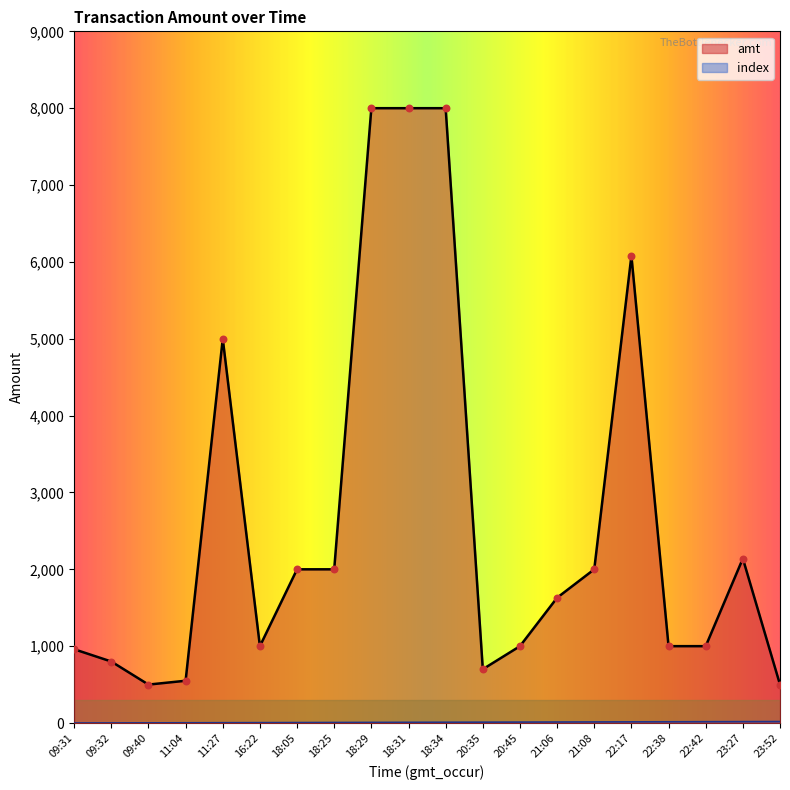

Which series reaches the minimum Y coordinate?

index